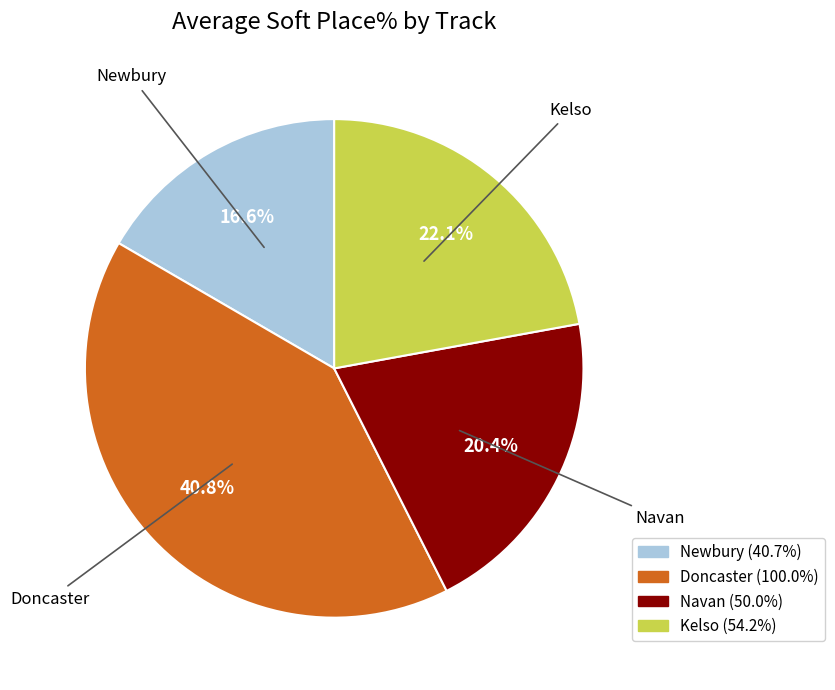

Rank the categories by value from highest to lowest.

Doncaster, Kelso, Navan, Newbury